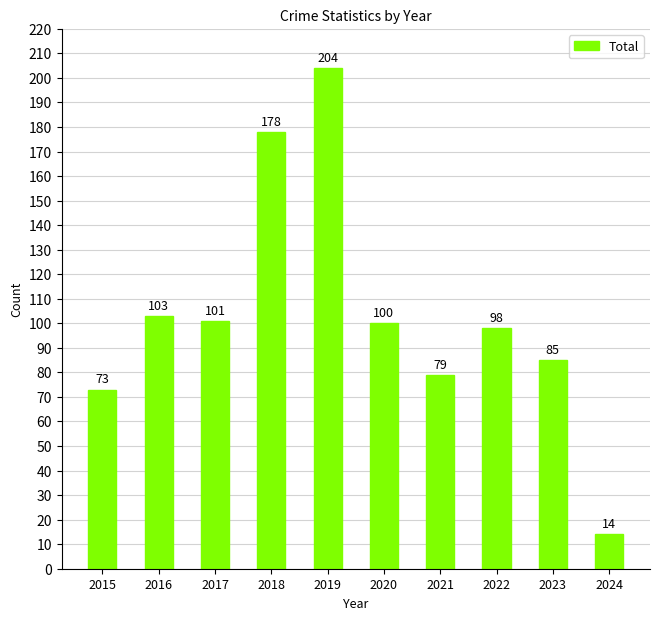

Which label corresponds to the smallest value in the chart?

2024